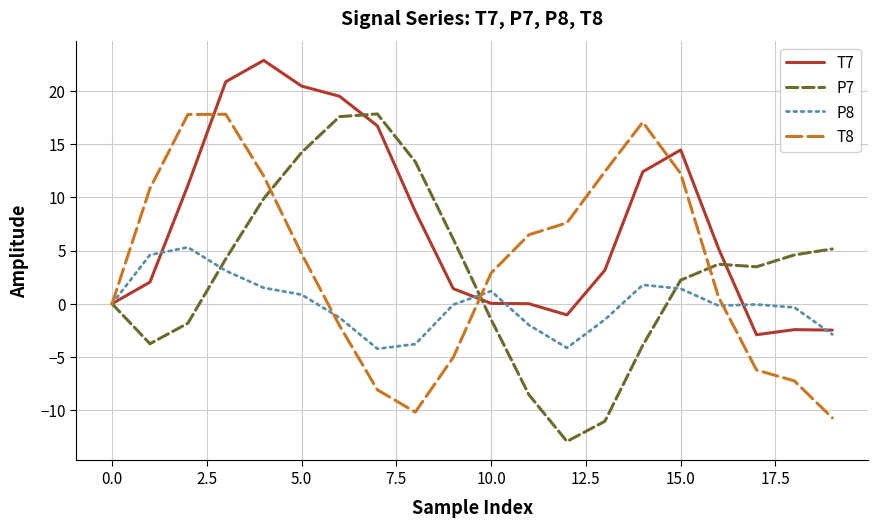

What is the greatest value displayed?

22.9